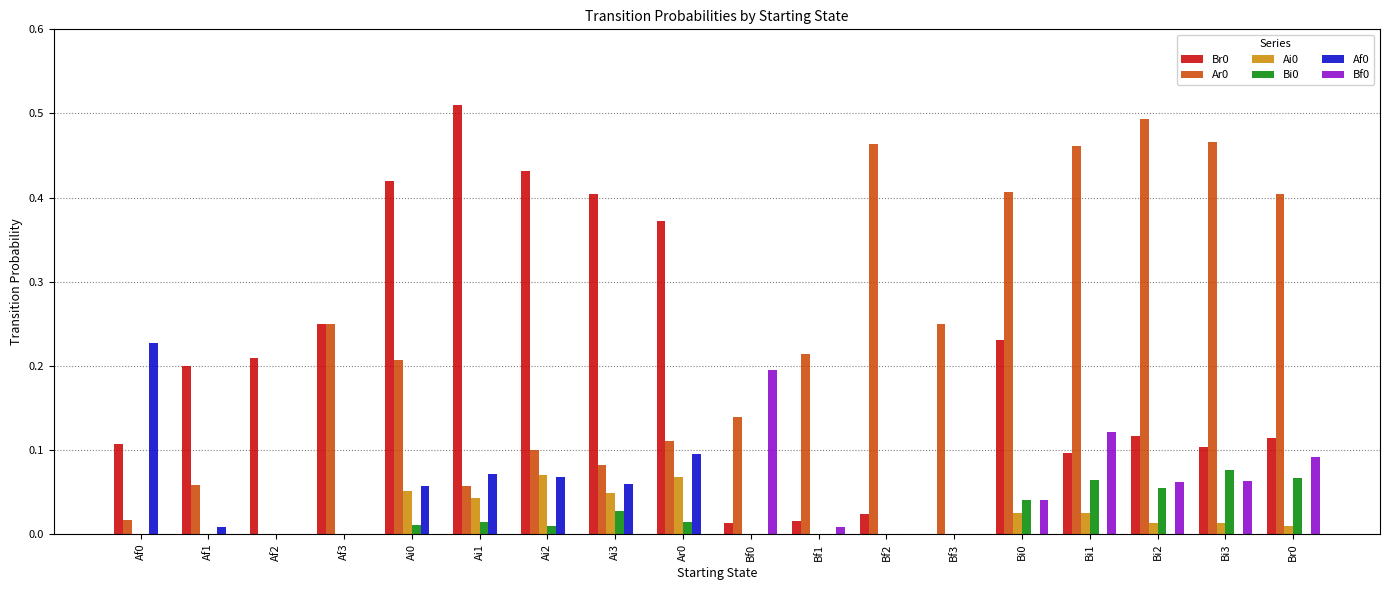

Which category has the highest value in the Bi0 series?

Bi3